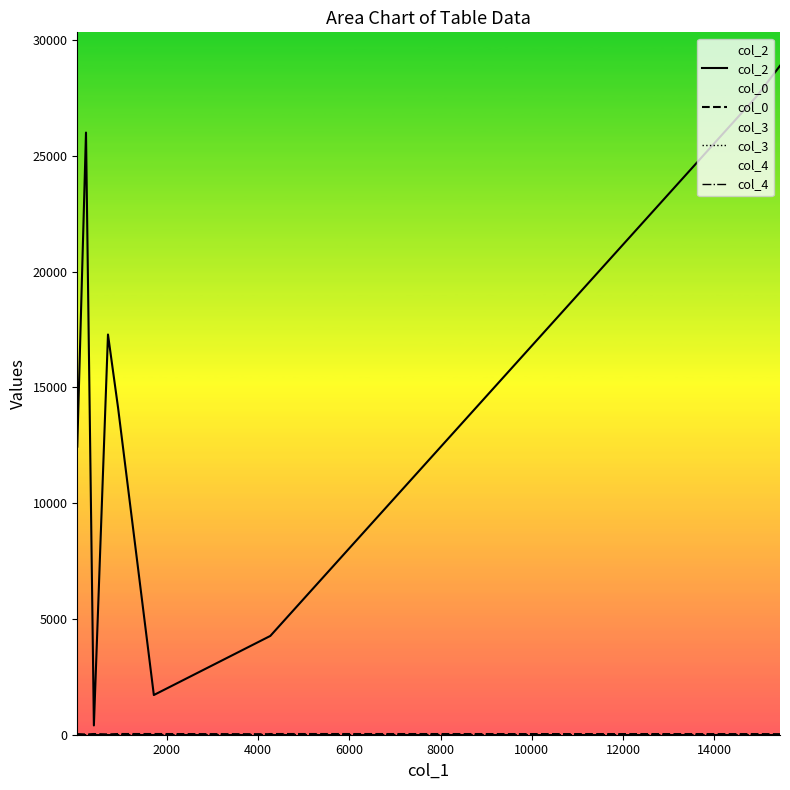

Count the number of categories in the chart.

10